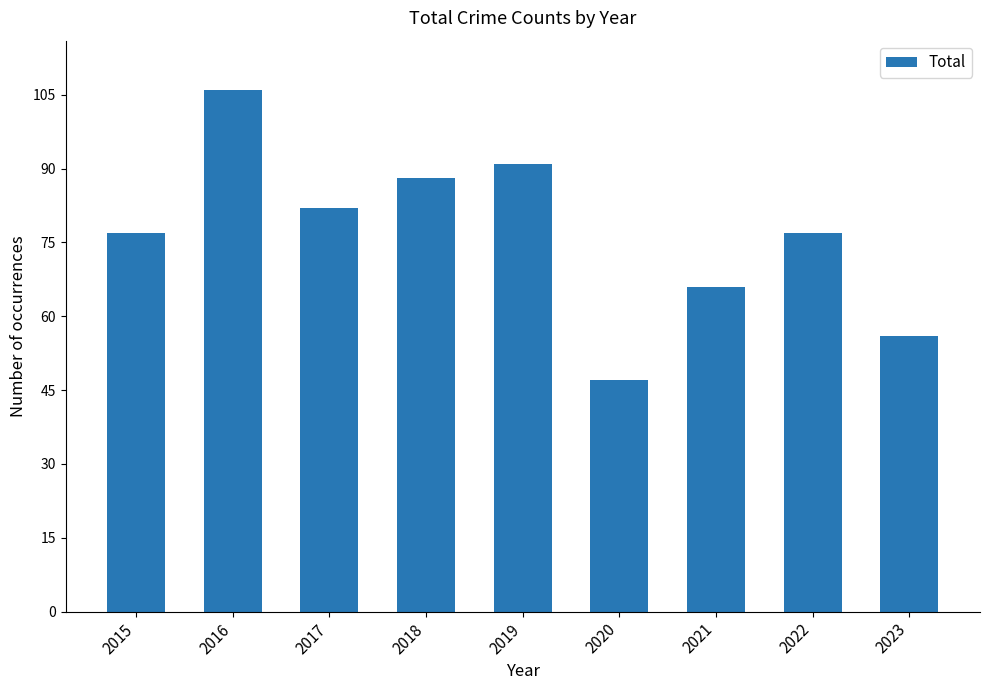

What is the sum of the values at 2016 and 2018?

194